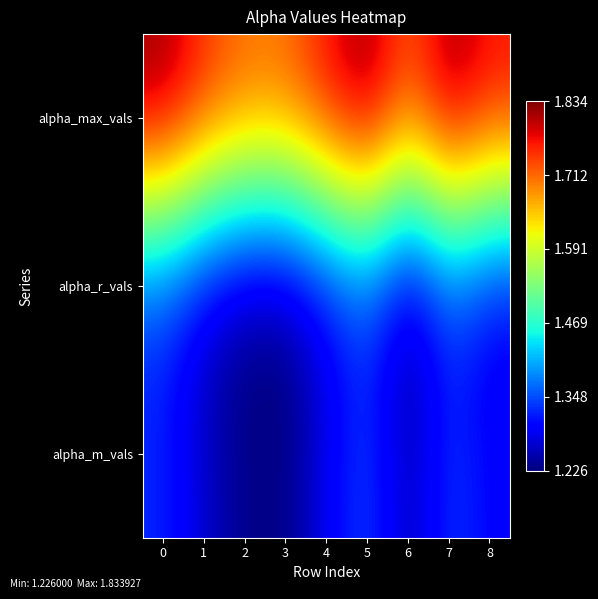

Which series has the widest spread of values?

alpha_m_vals